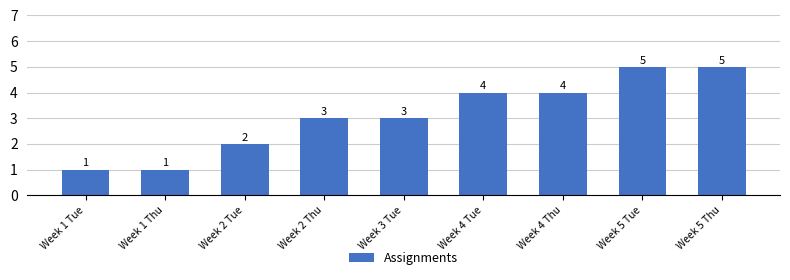

How many values are below 3?

3